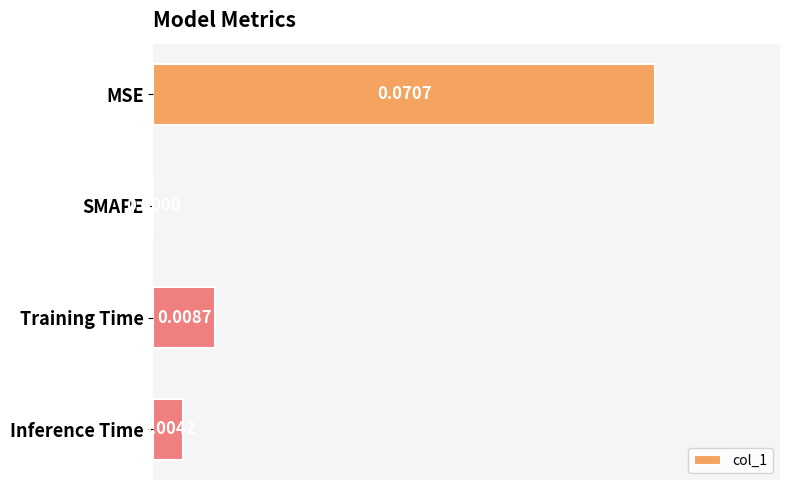

At which category does the chart reach its peak across all series?

MSE